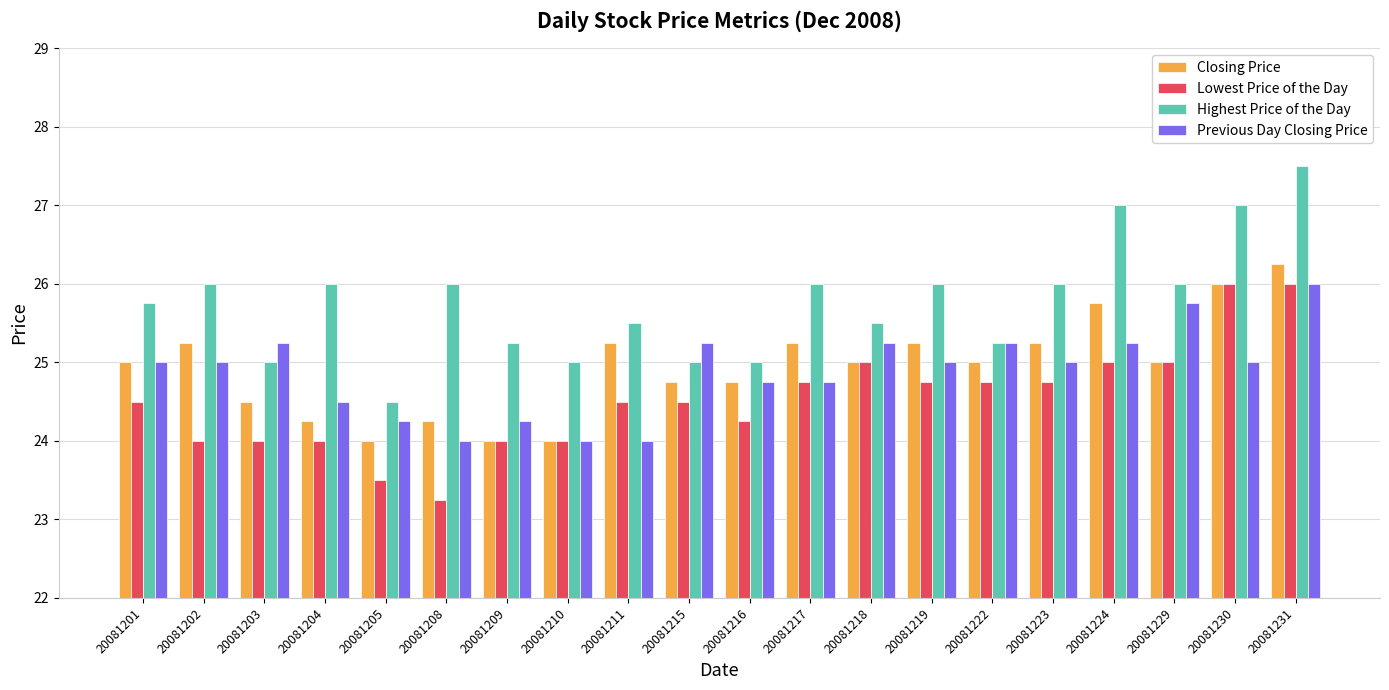

What is the difference between the second highest and second lowest values in the Closing Price series?

2.0